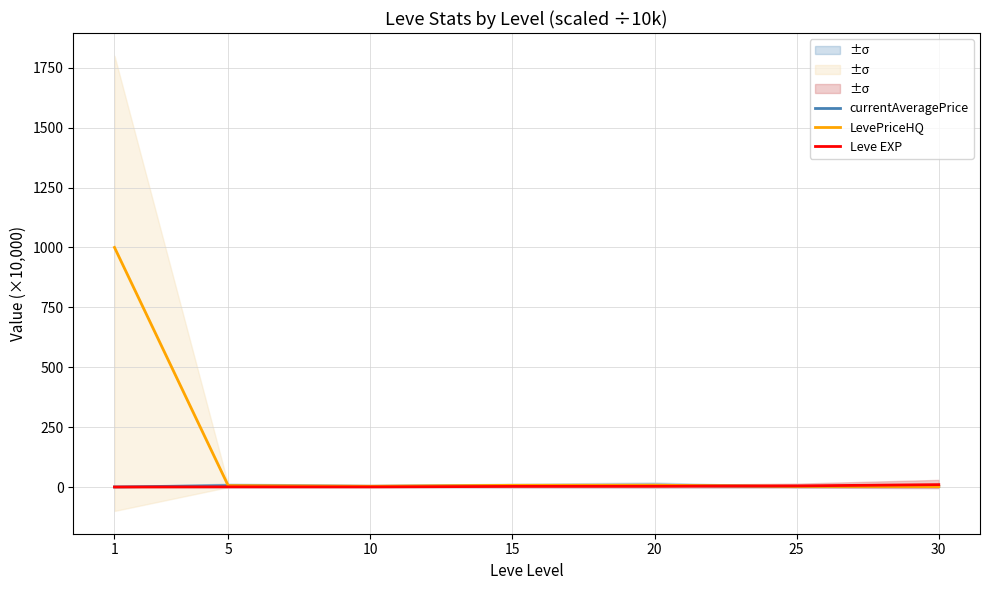

How many data points in LevePriceHQ are less than 5?

3